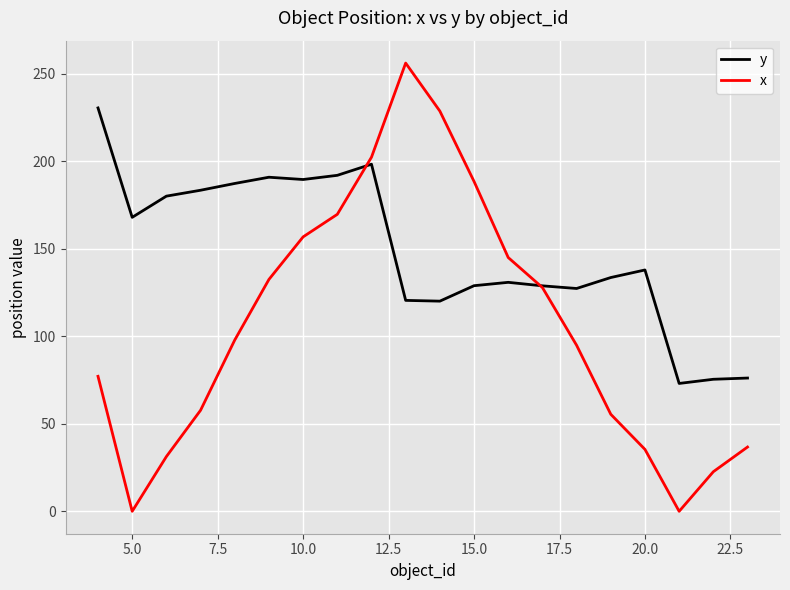

Does the chart display data point markers on the line(s)?

No